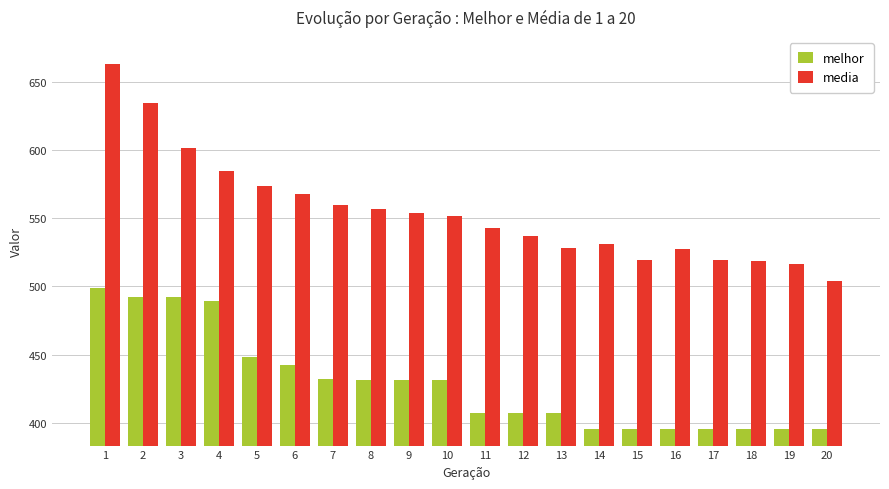

What are all the series names shown in the legend?

melhor, media